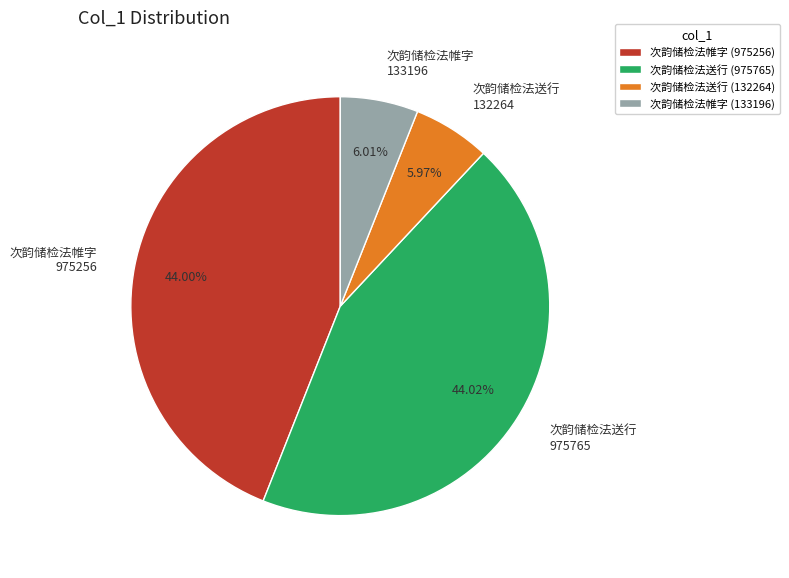

Approximately how many times larger is the value at 次韵储检法帷字 975256 compared to 次韵储检法送行 132264?

7.4